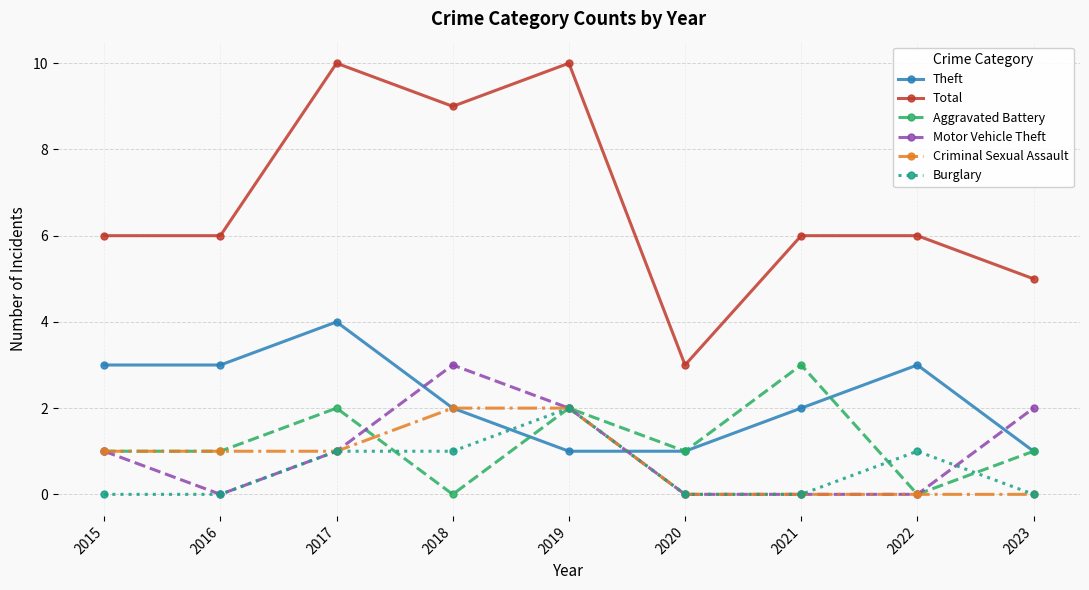

Reading left to right, list all the values displayed in this chart.

Theft: 3	3	4	2	1	1	2	3	1
Total: 6	6	10	9	10	3	6	6	5
Aggravated Battery: 1	1	2	0	2	1	3	0	1
Motor Vehicle Theft: 1	0	1	3	2	0	0	0	2
Criminal Sexual Assault: 1	1	1	2	2	0	0	0	0
Burglary: 0	0	1	1	2	0	0	1	0